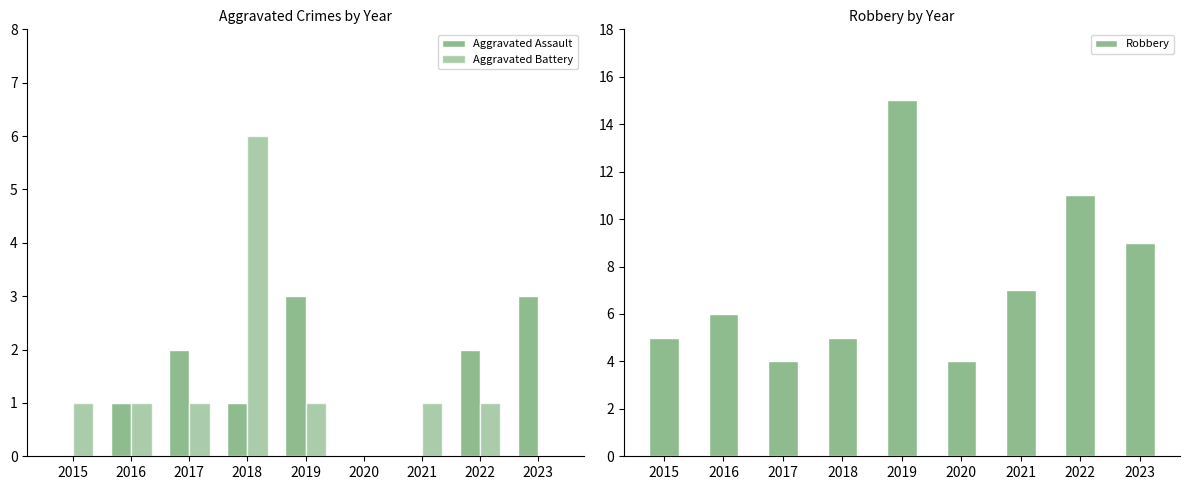

What is the approximate value of Aggravated Assault at 2019?

3